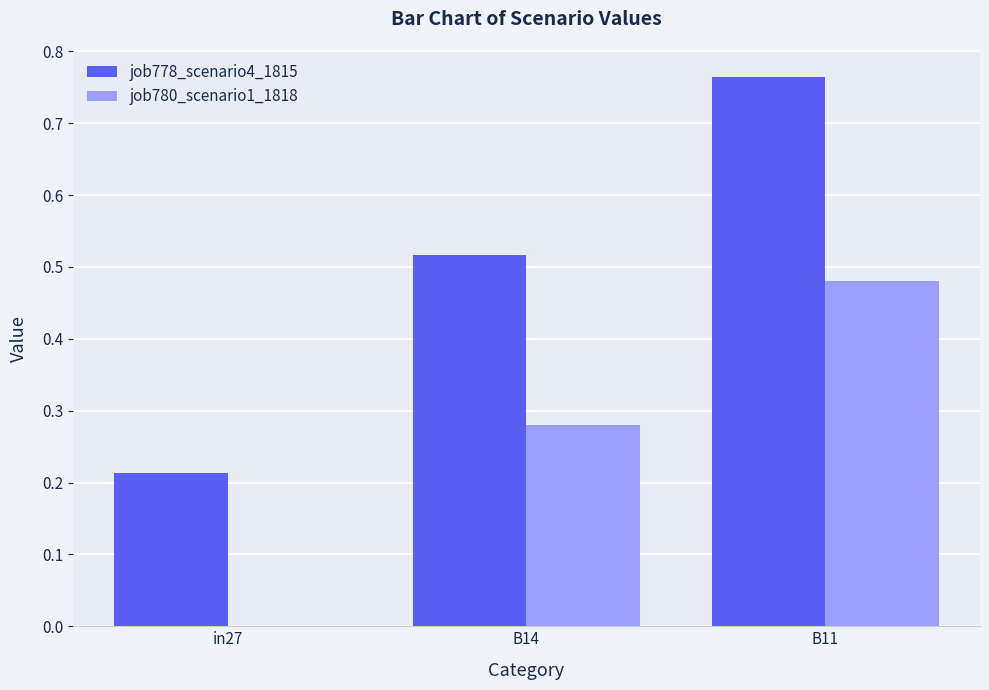

At which category does the chart reach its peak across all series?

B11